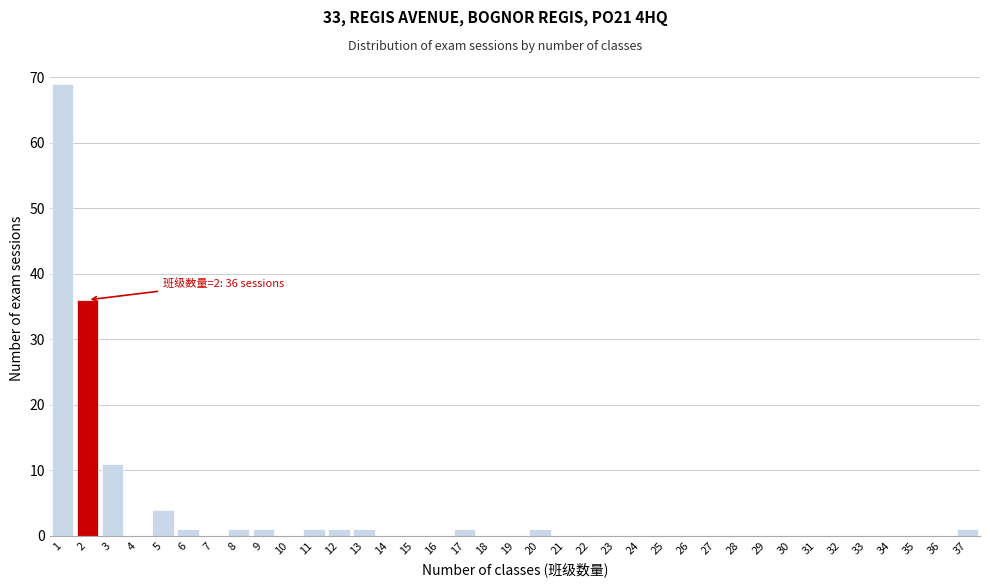

Which range on the x-axis has the tallest bar?

0.5 to 1.5